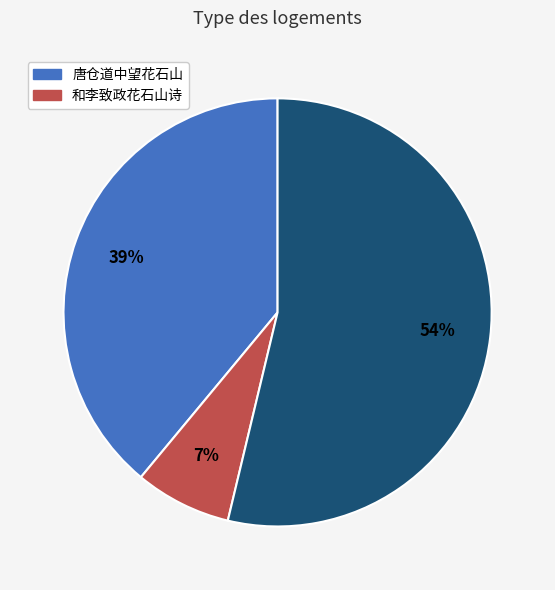

How many slices are in this pie chart?

3